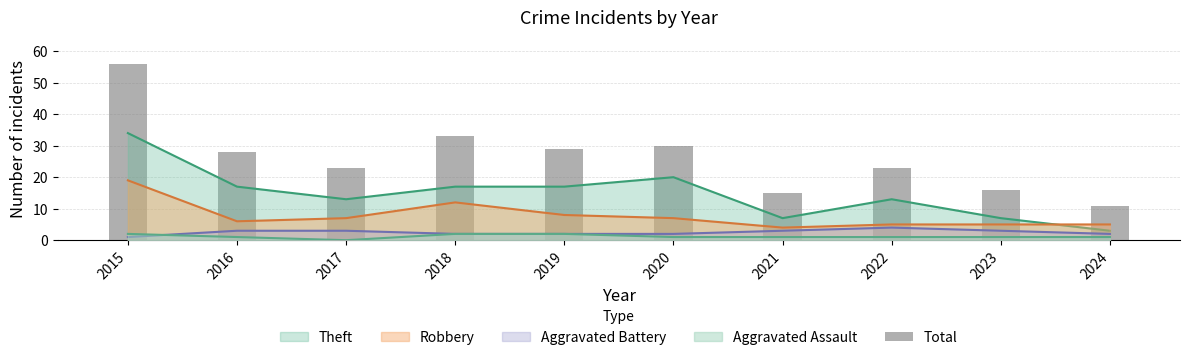

The value at 2022 is 23. True or false?

True